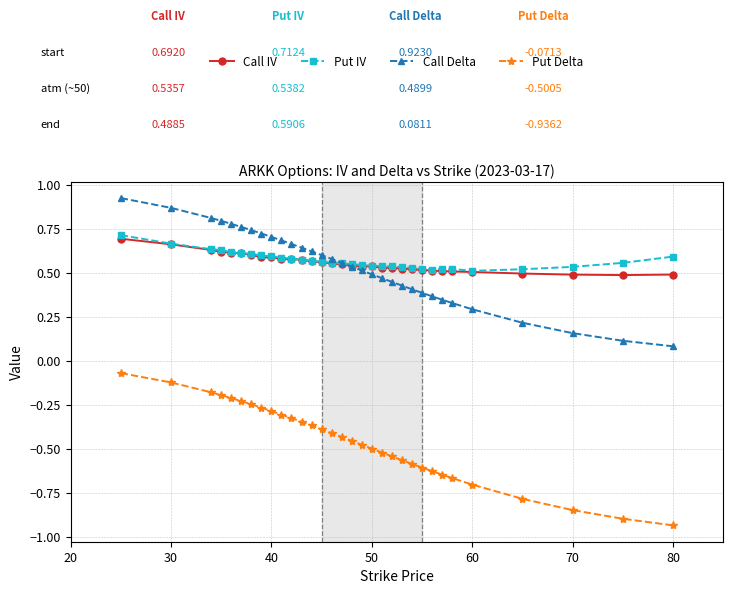

True or false: Put Delta and Call Delta cross at least once.

False